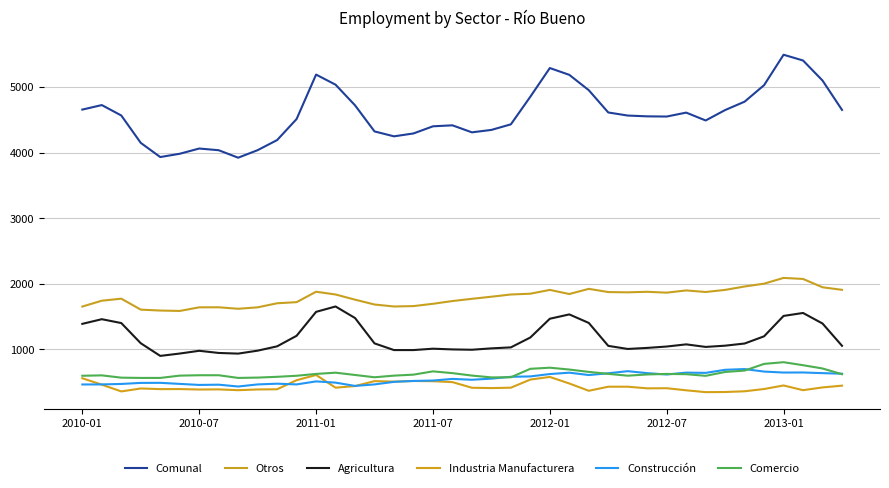

How many lines are shown in the chart?

6